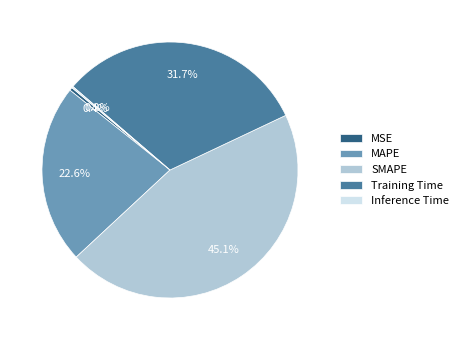

What percentage is NOT represented by MAPE?

77.4%